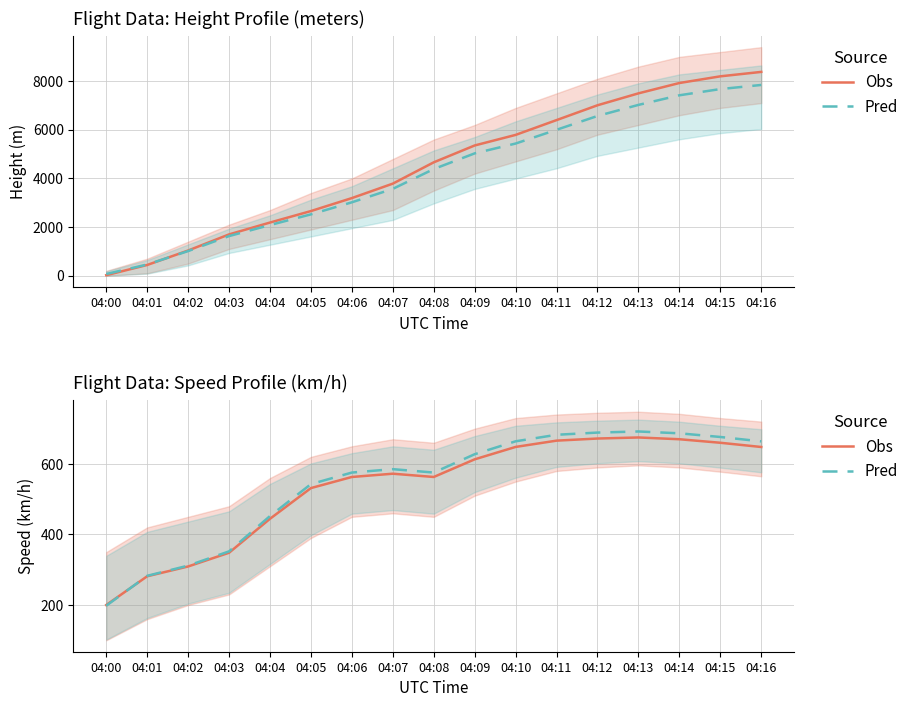

What is the value of the Obs point at the 15th from the left?

670.0